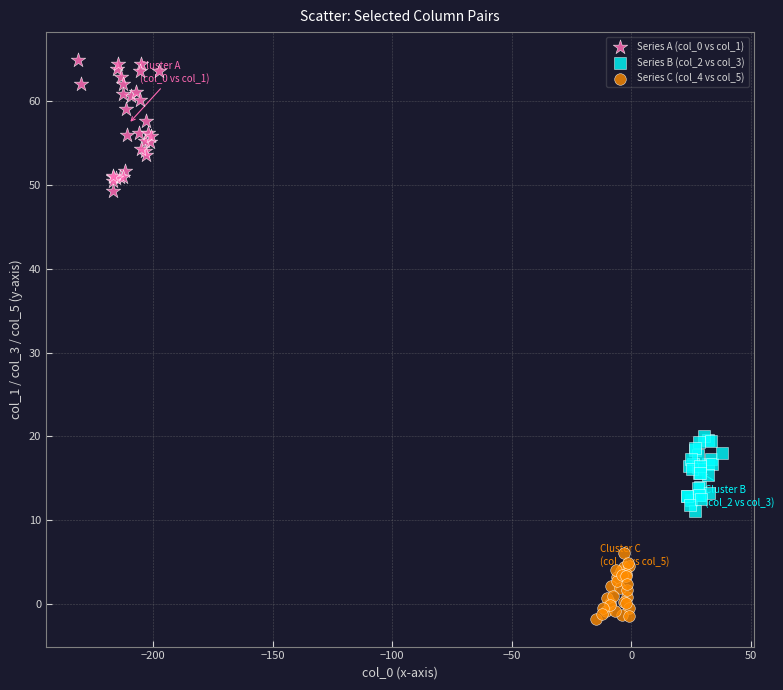

Which series reaches the maximum Y coordinate?

Series A (col_0 vs col_1)